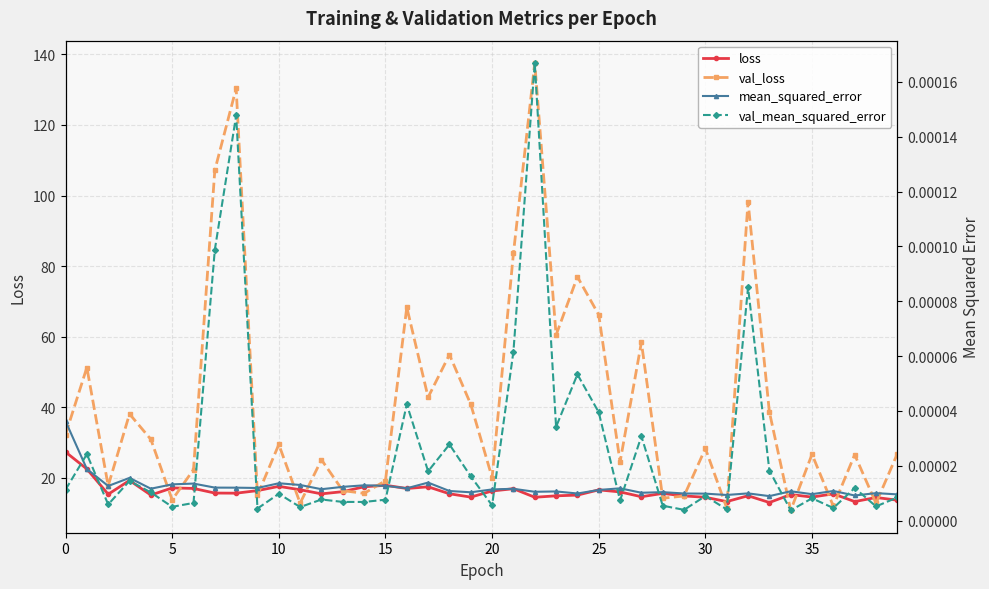

What is the highest value of the val_loss series?

137.6